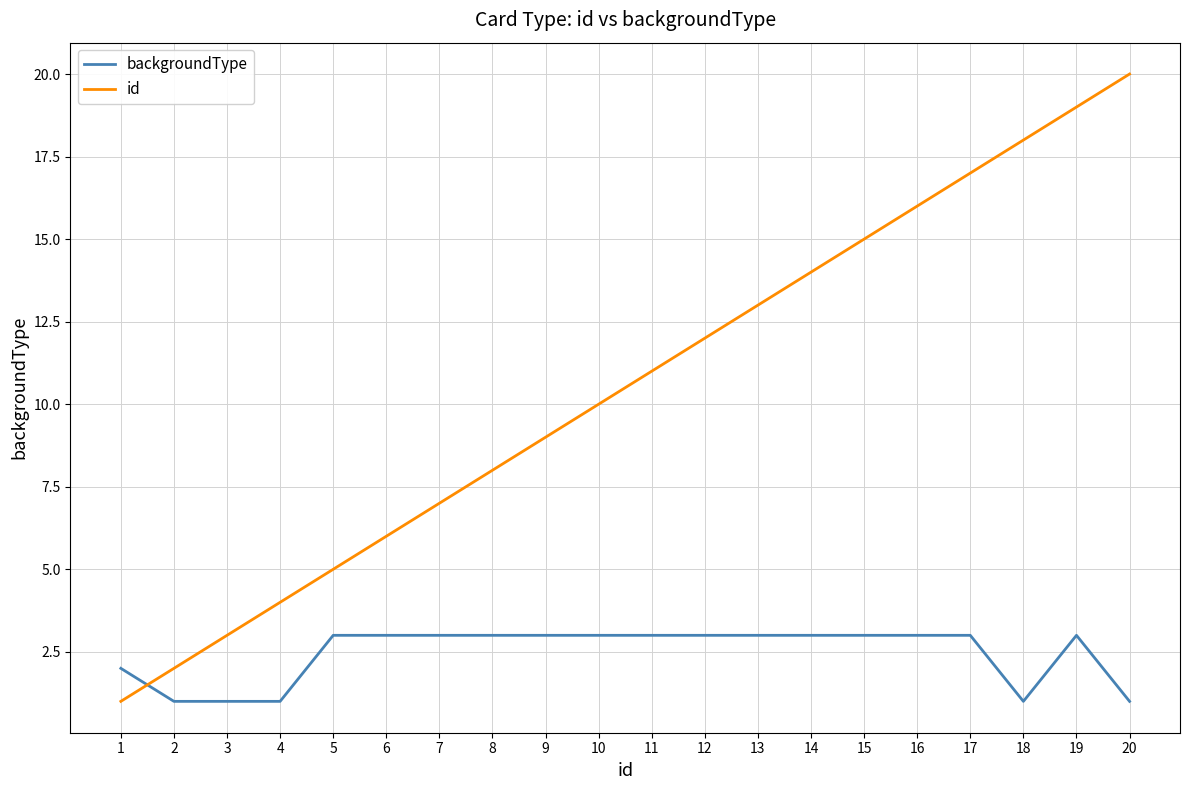

Which series has the widest spread of values?

id